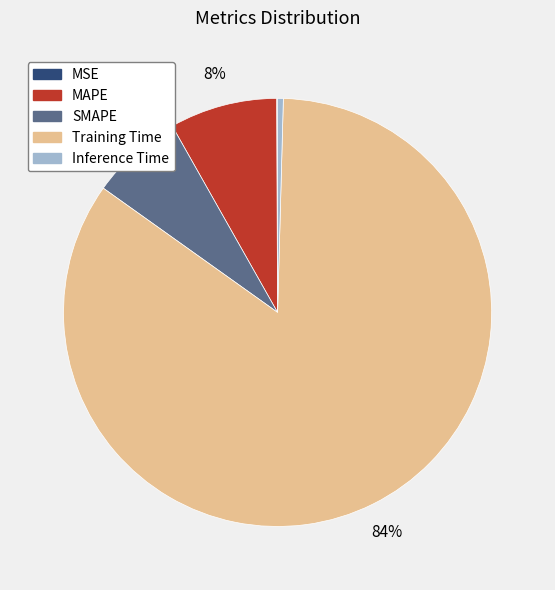

To the nearest percent, what percentage of the pie is SMAPE?

7%